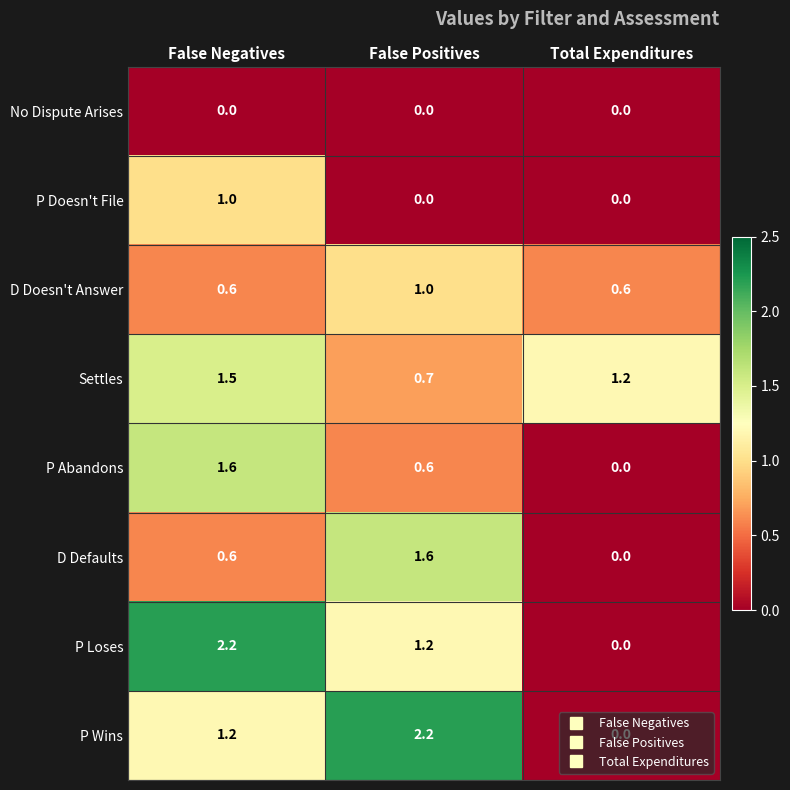

What is the minimum value for D Doesn't Answer?

0.6